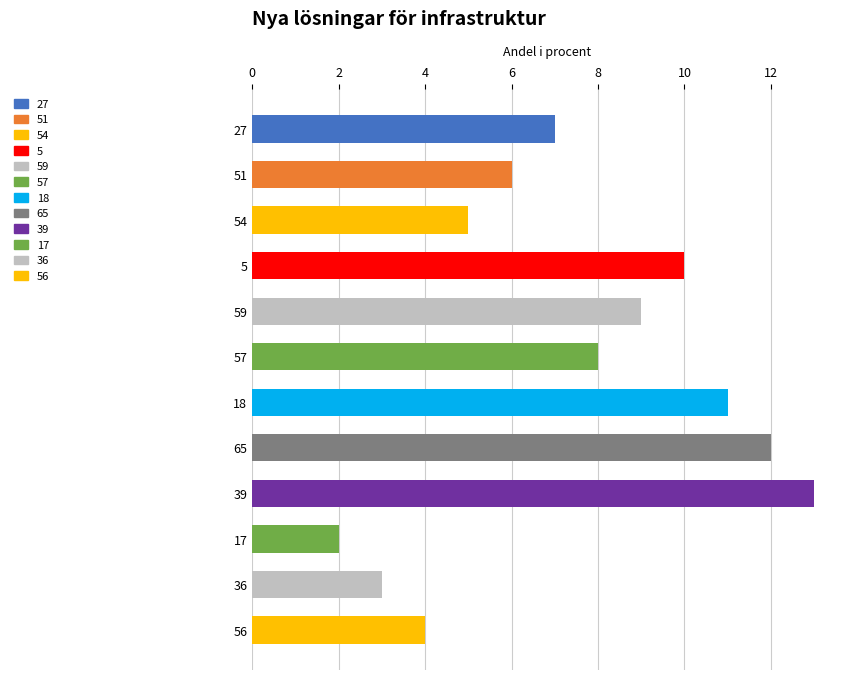

What is the sum of the values at 54 and 36?

8